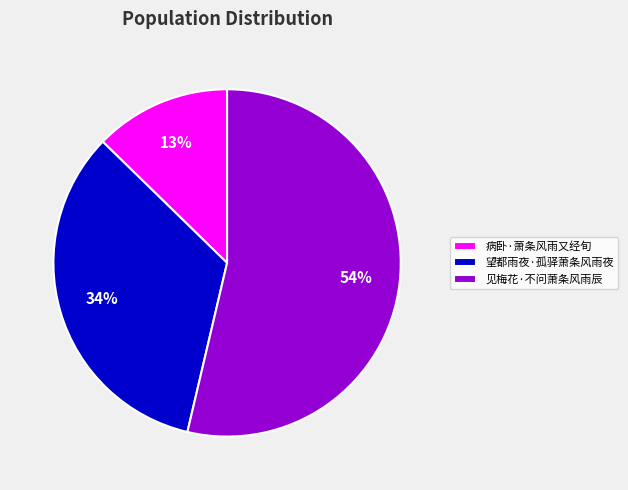

Which slice is the largest?

见梅花·不问萧条风雨辰